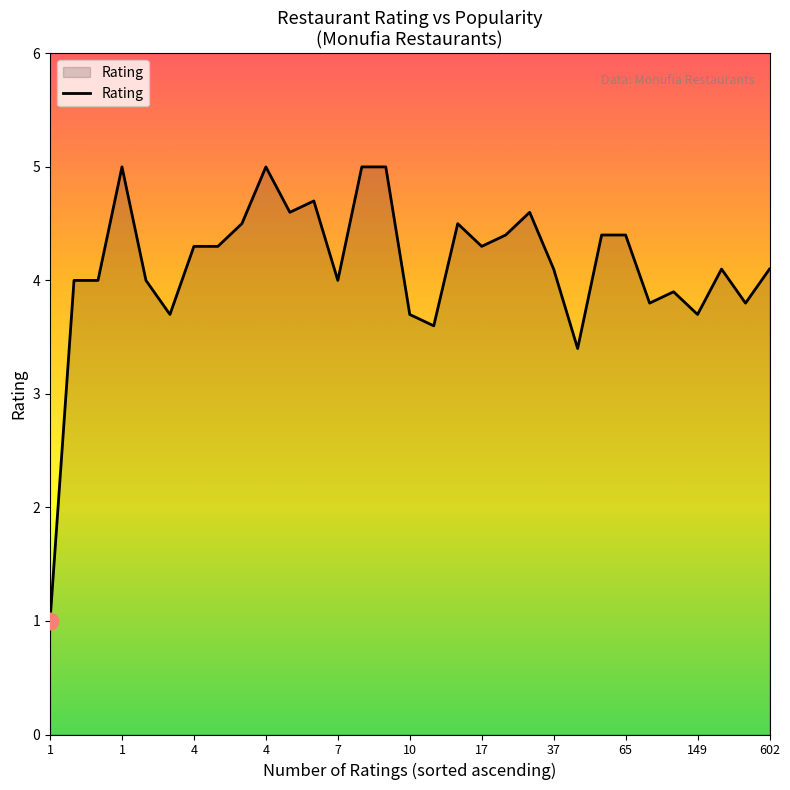

What is the difference between the maximum and minimum values?

4.0